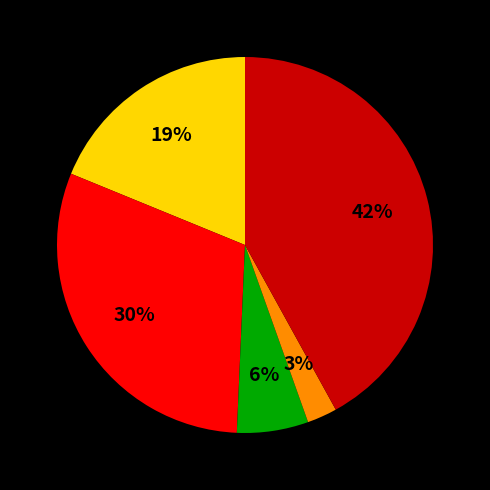

Does any single category account for the majority?

No